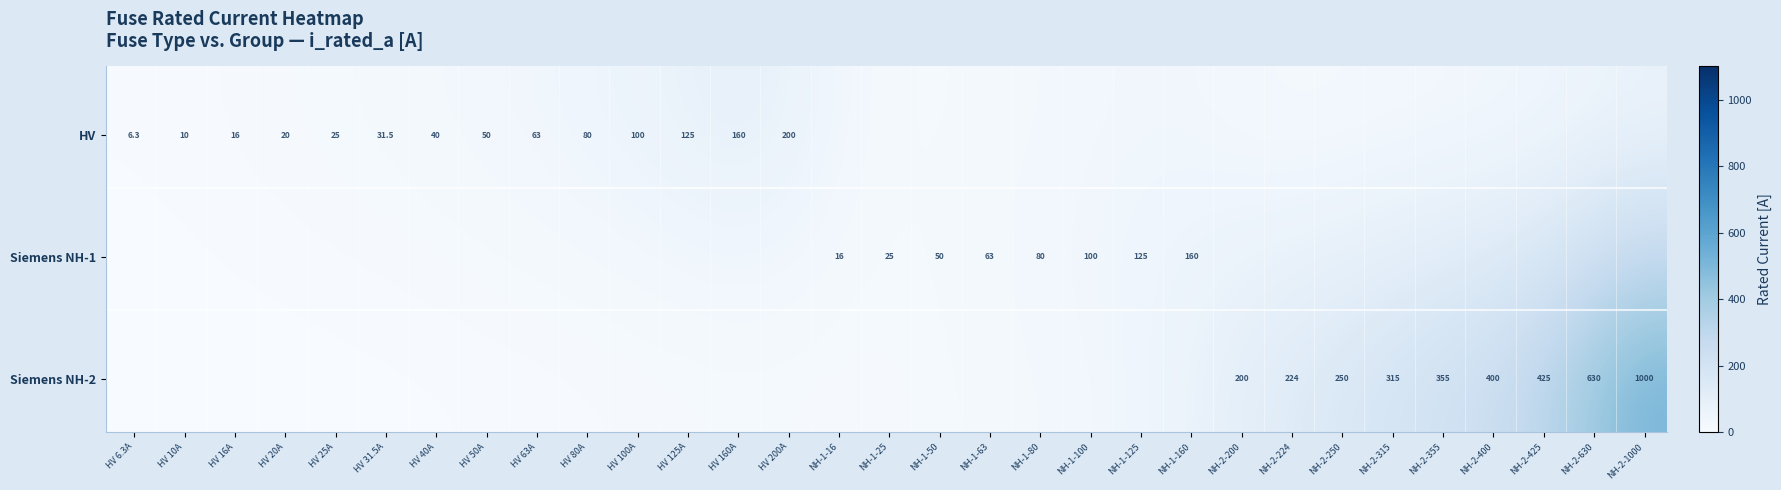

Reading left to right, list all the values displayed in this chart.

i_rated=6.3	1=10.0	2=16.0	3=20.0	4=25.0	5=31.5	6=40.0	7=50.0	8=63.0	9=80.0	10=100.0	11=125.0	12=160.0	13=200.0	14=16.0	15=25.0	16=50.0	17=63.0	18=80.0	19=100.0	20=125.0	21=160.0	22=200.0	23=224.0	24=250.0	25=315.0	26=355.0	27=400.0	28=425.0	29=630.0	30=1000.0